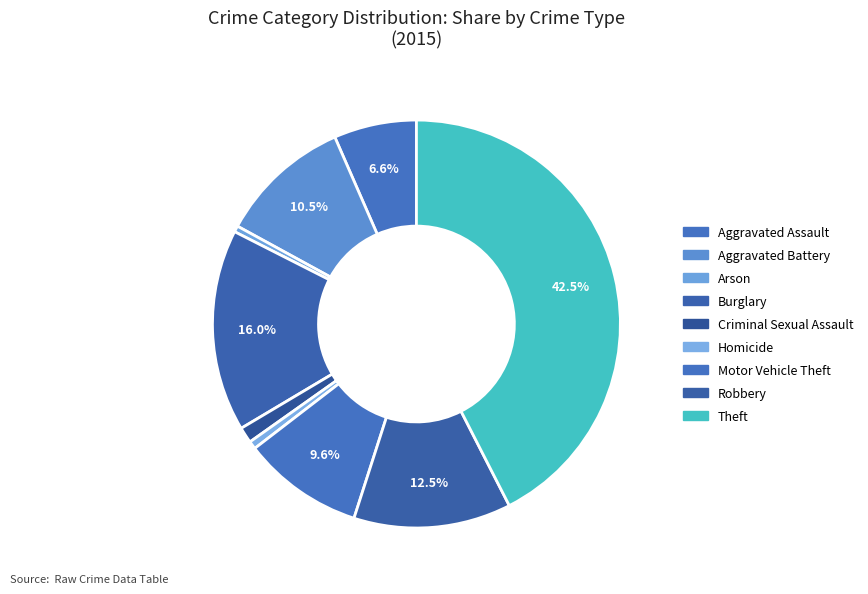

What is the total percentage of Aggravated Battery and Criminal Sexual Assault?

11.7%